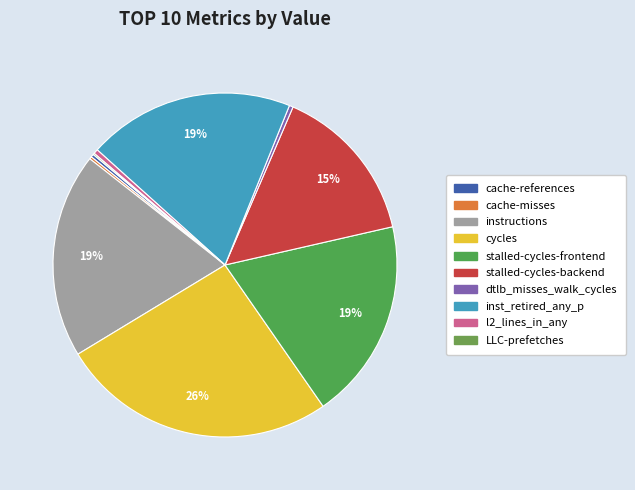

Does cycles represent more than half of the total?

No